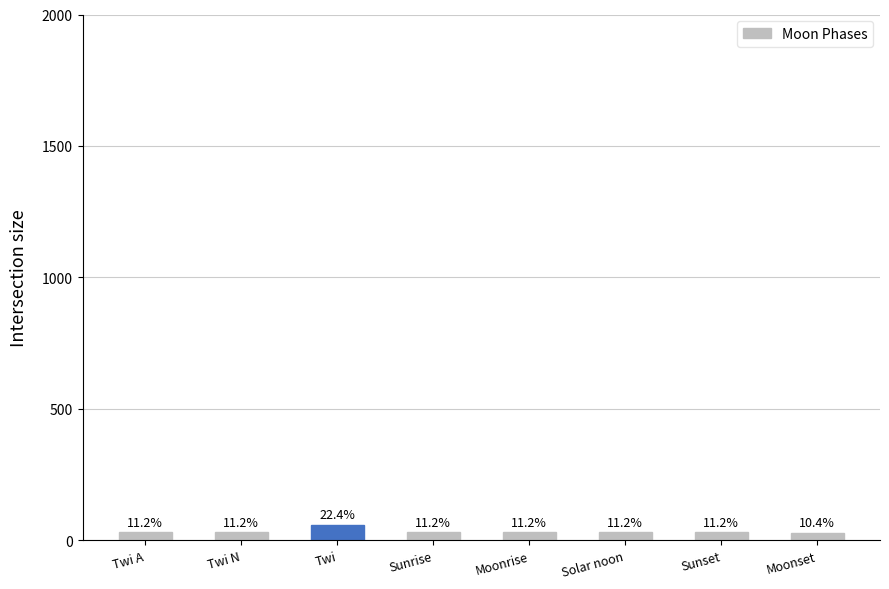

What position from the left is Twi?

3